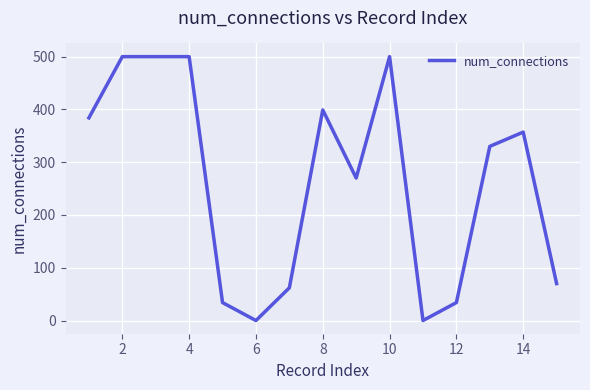

What is the difference between the maximum and minimum values?

500